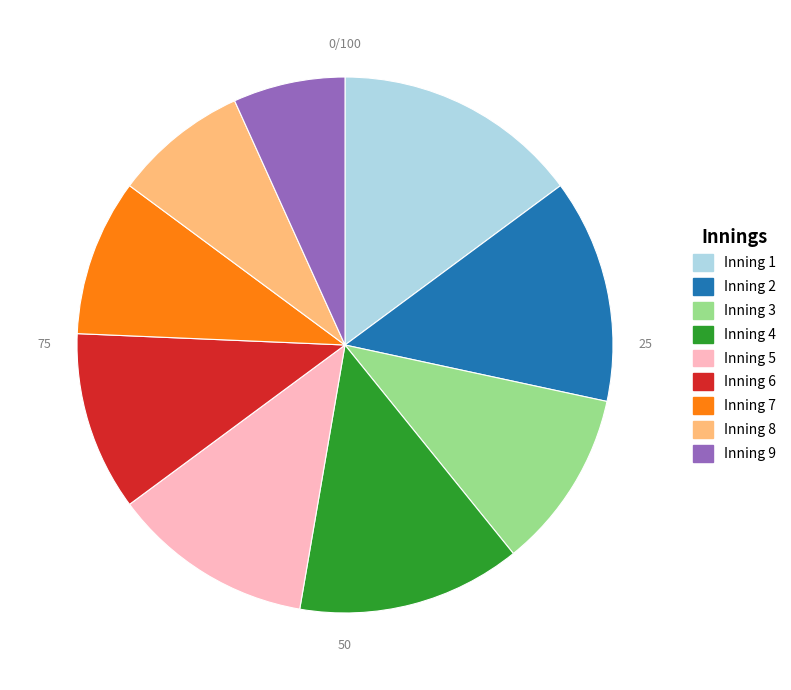

Is the sum of Inning 3 and Inning 1 greater than half?

No